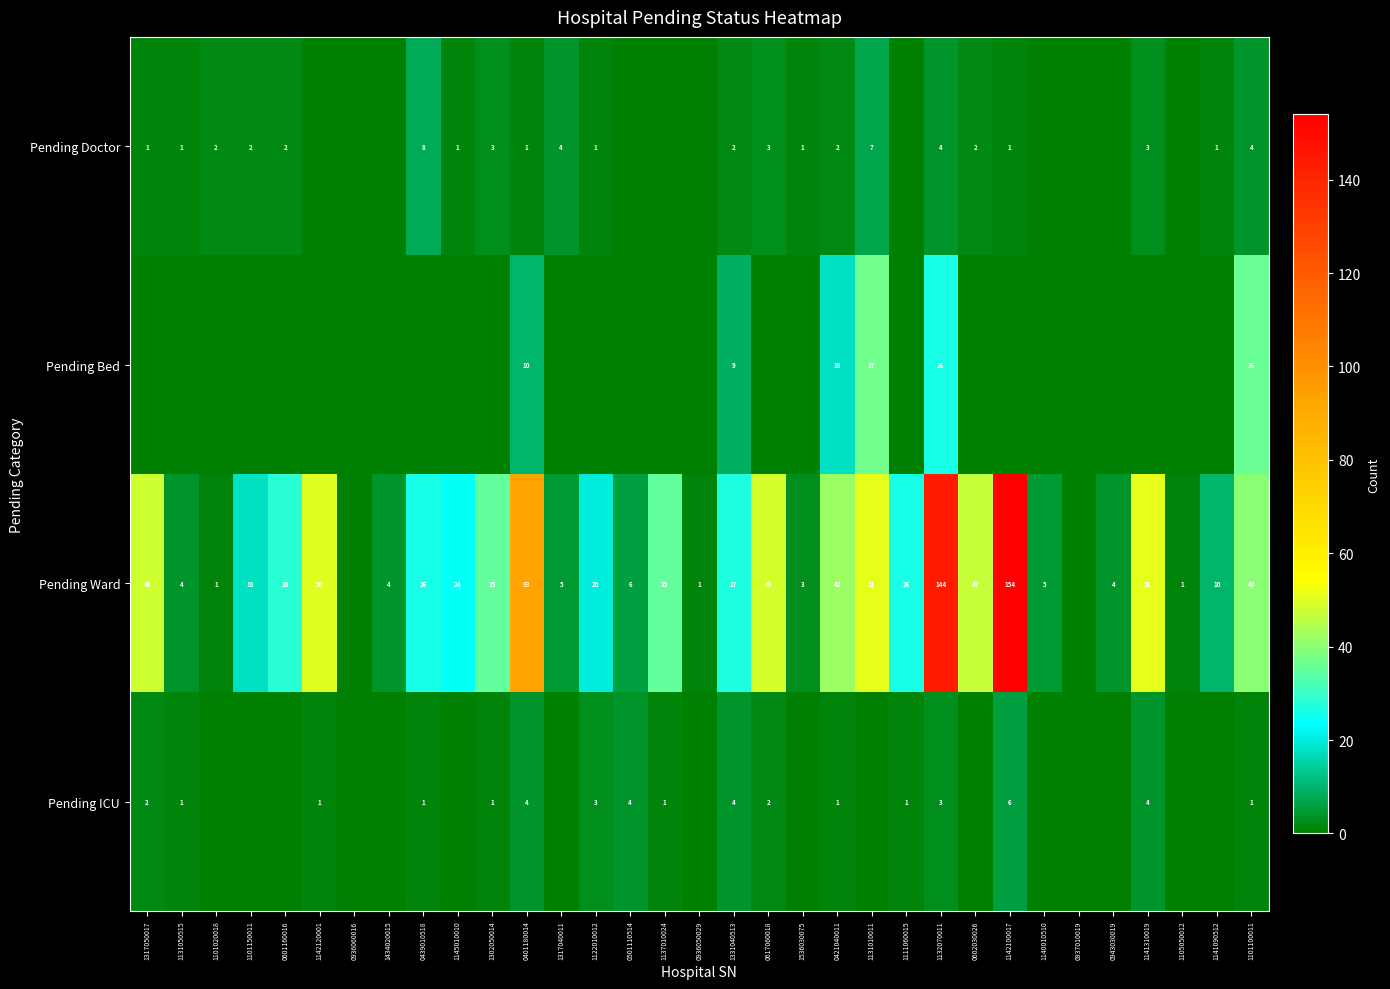

Is the value of Pending Doctor at 1101150011 greater than the value of Pending ICU at 1142120001?

Yes